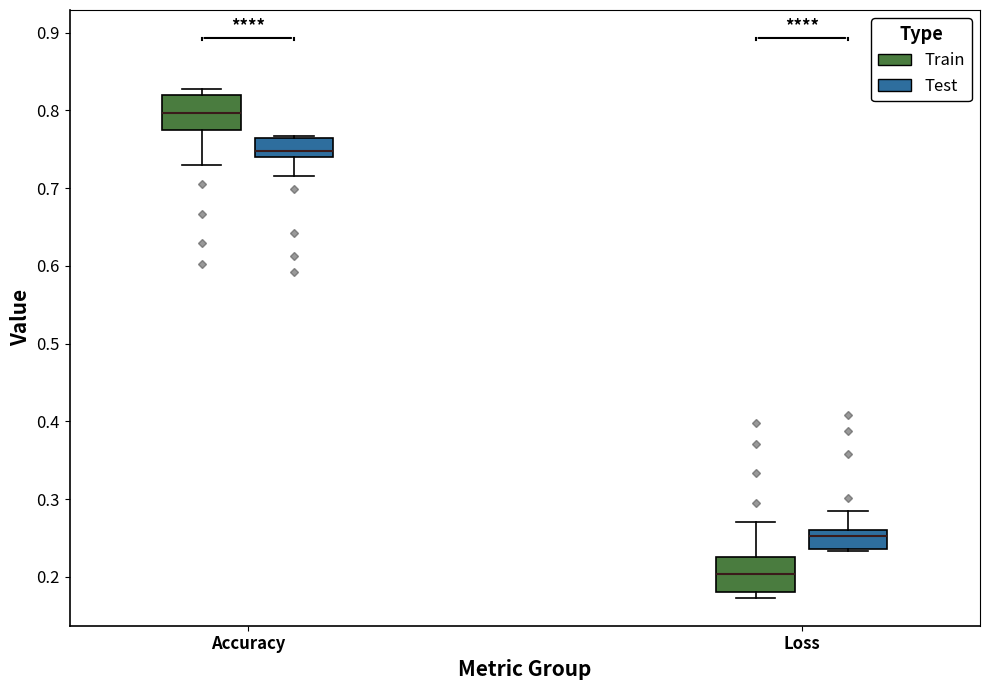

Where is the lower edge of the box for Accuracy (Test) on the y-axis? The values are not printed on the chart, so give them approximately, as read against the axis.

0.74